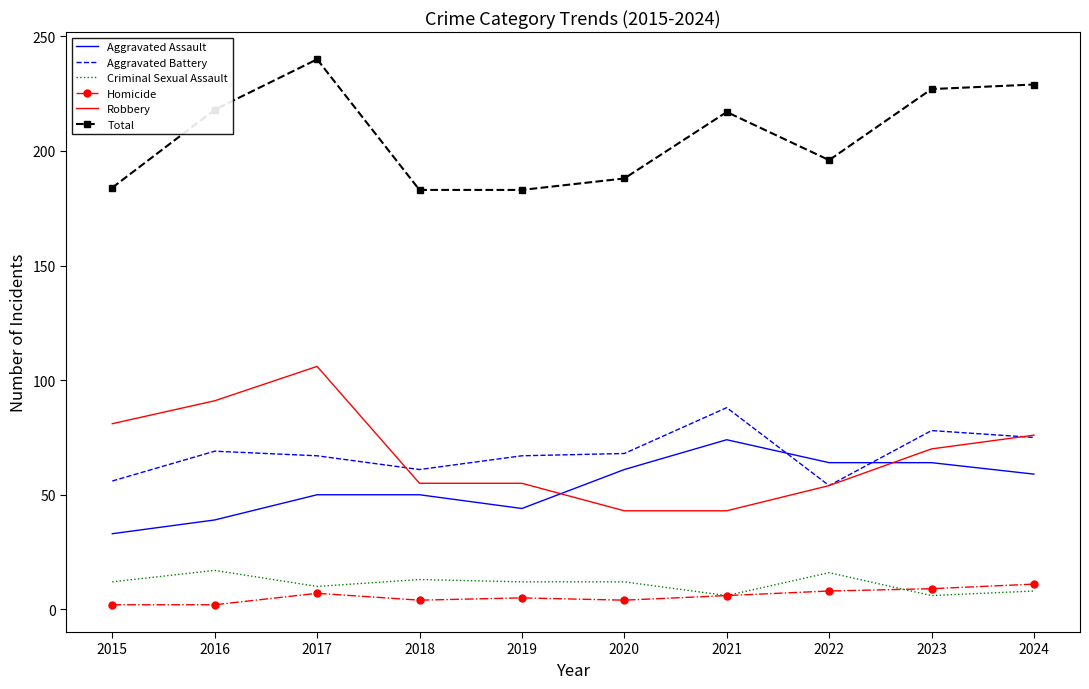

Which series has the largest total across all categories?

Total